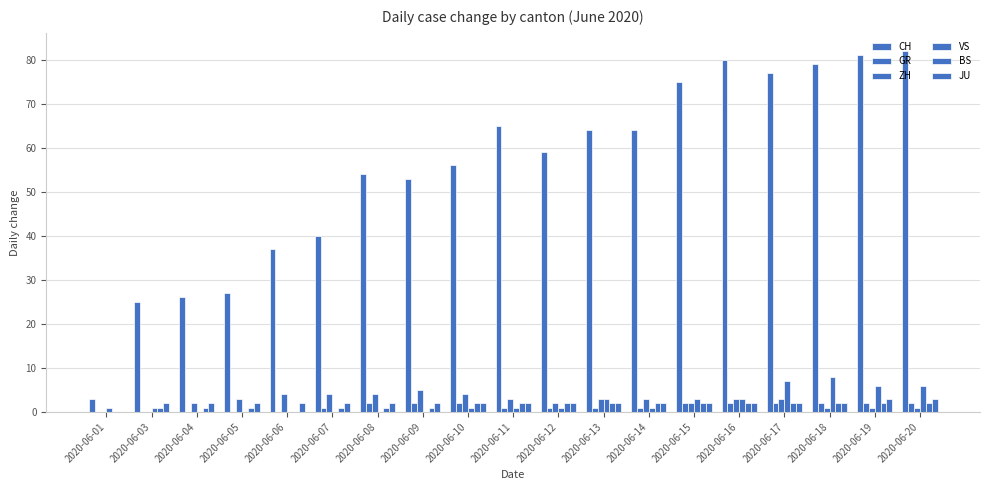

Count the number of categories in the chart.

19